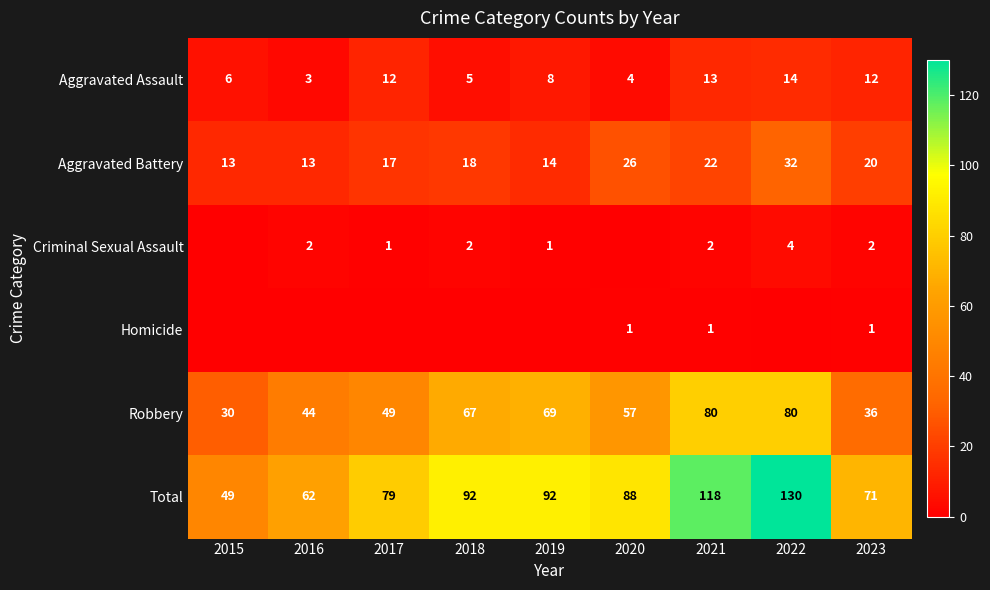

At which label does Robbery first exceed 57?

2018